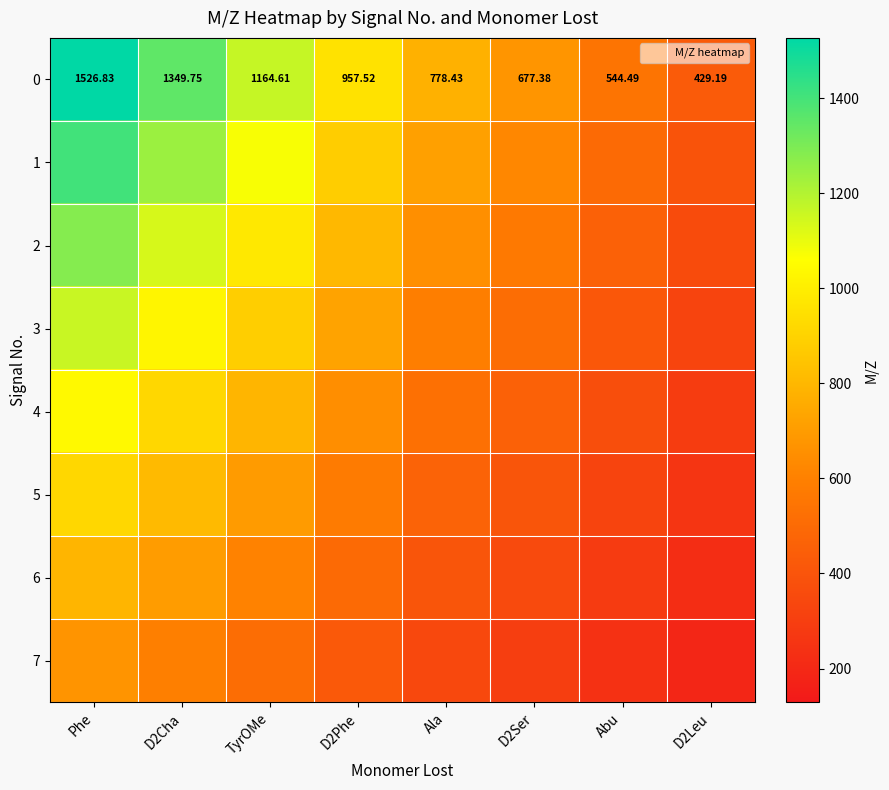

At which category is the sum across all series the highest?

Phe